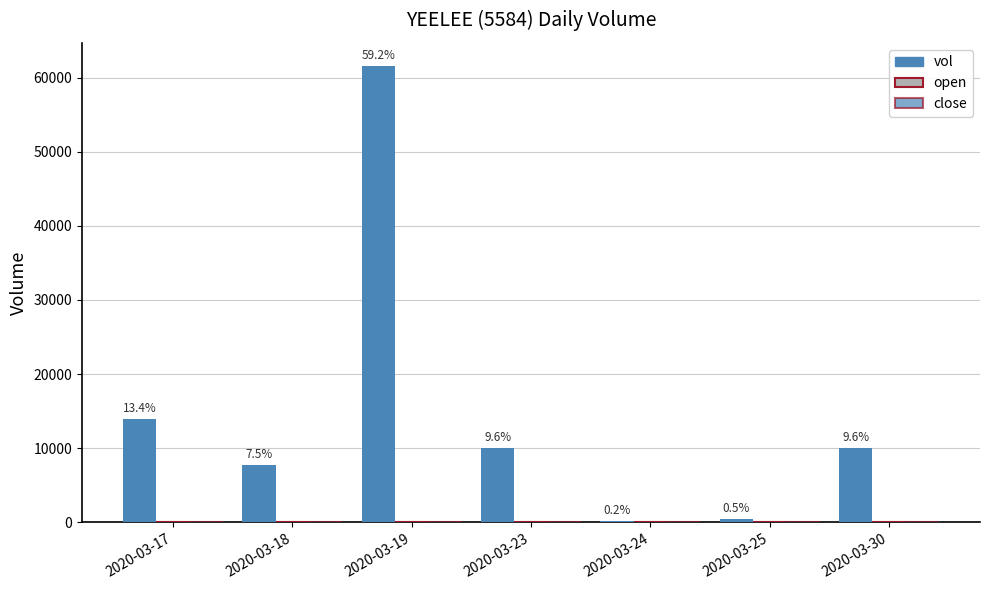

How many groups of bars are there?

7